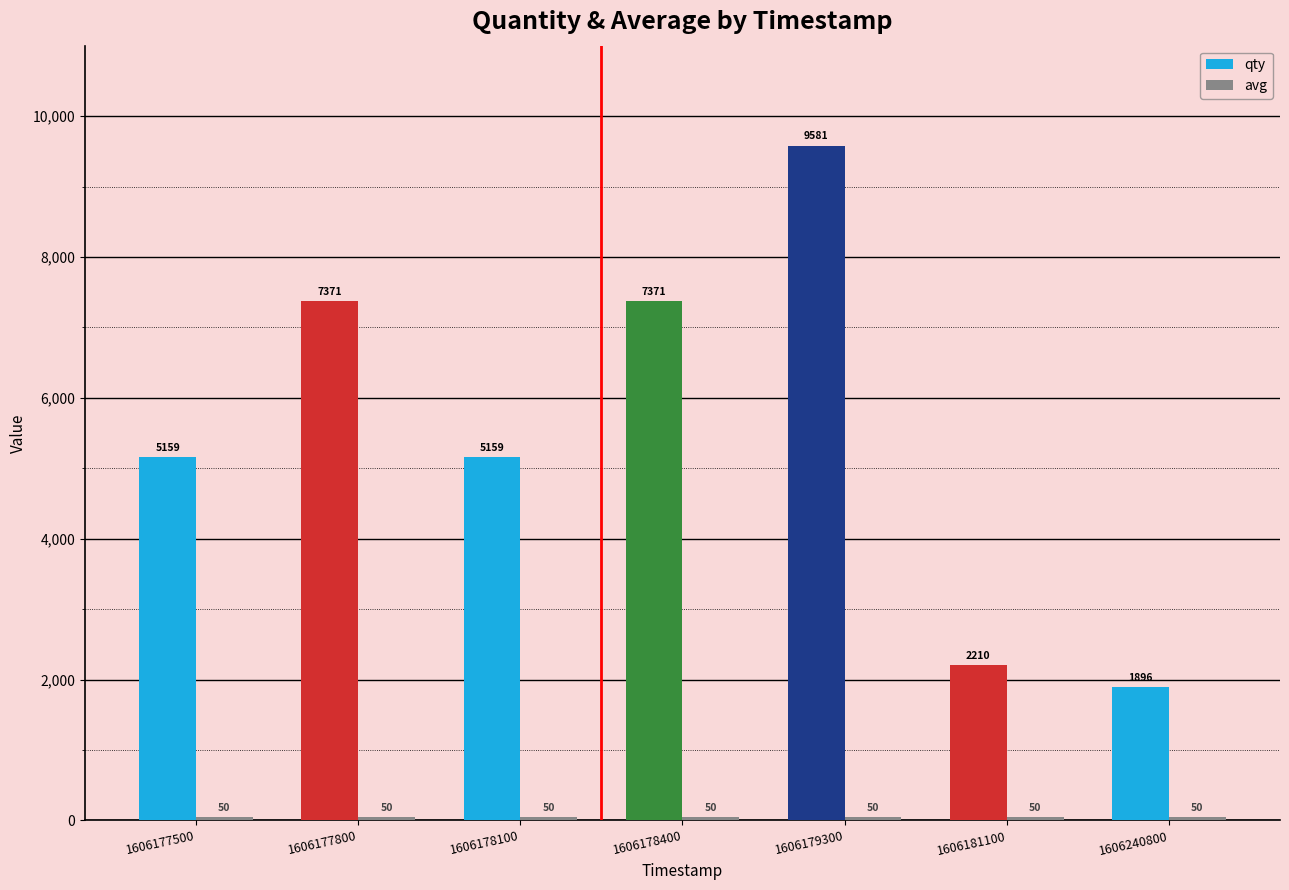

At which label does qty reach its peak?

1606179300